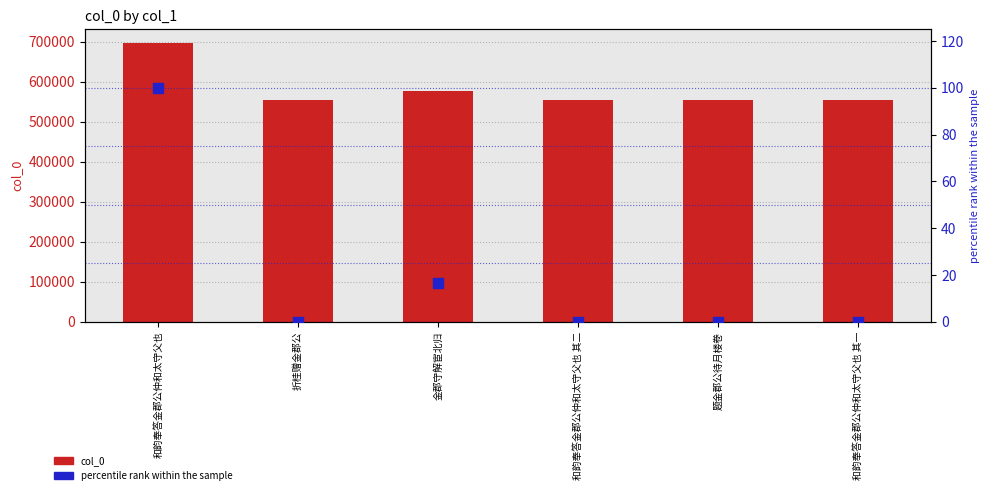

At which category is the sum across all series the highest?

和韵奉答金郡公仲和太守父也